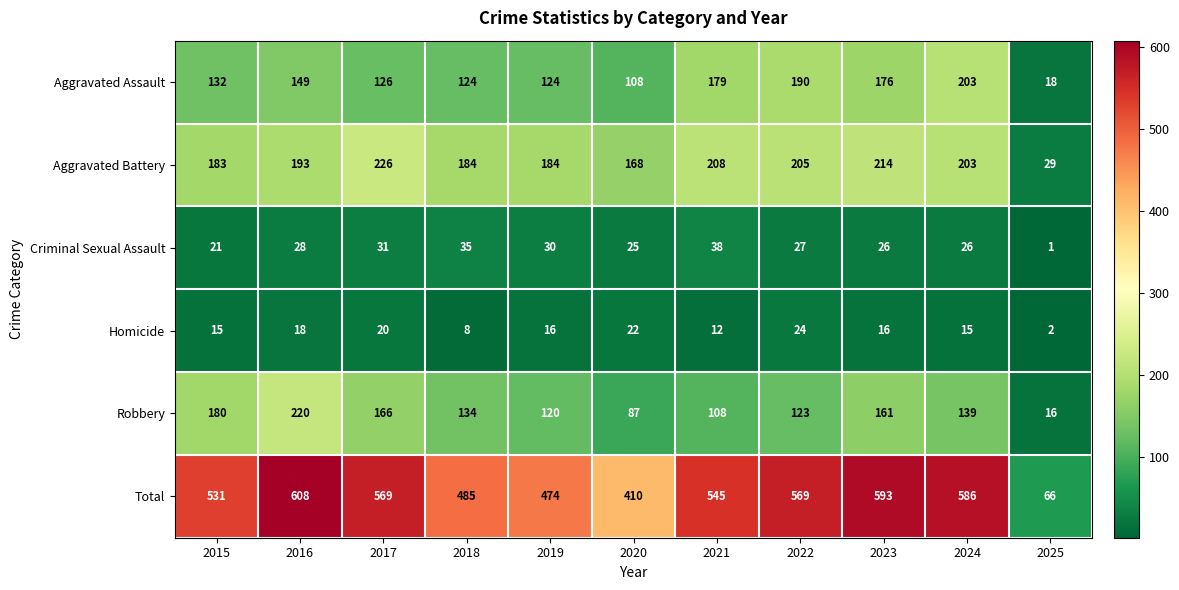

At 2016, list the series in order from largest to smallest.

Total, Robbery, Aggravated Battery, Aggravated Assault, Criminal Sexual Assault, Homicide